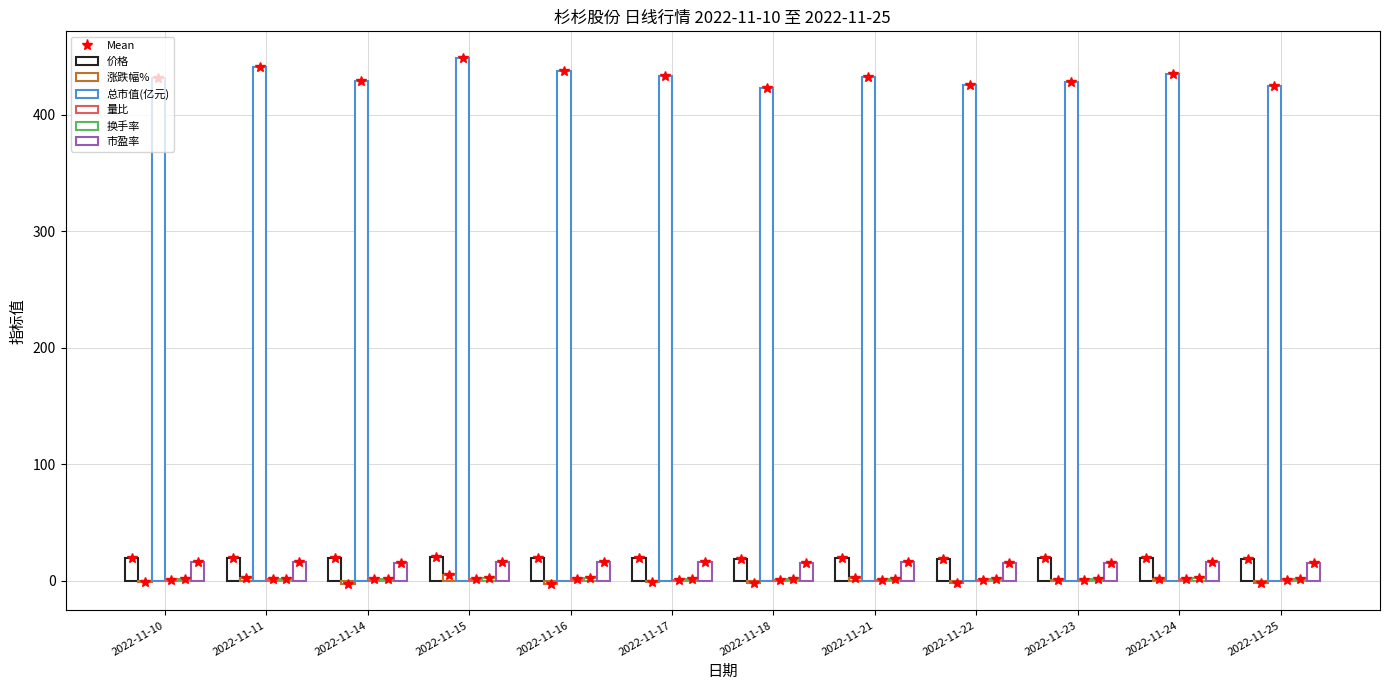

At how many categories does at least one series exceed 291?

12